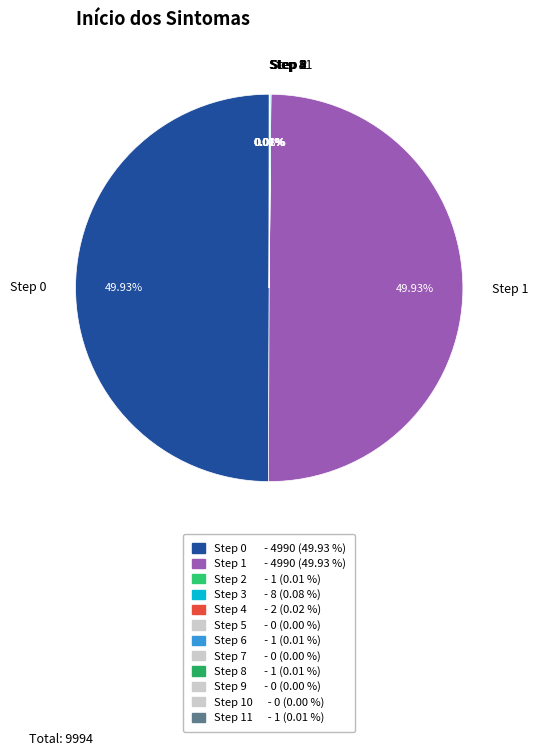

To the nearest percent, what is the difference between the largest and smallest slice percentages?

50%